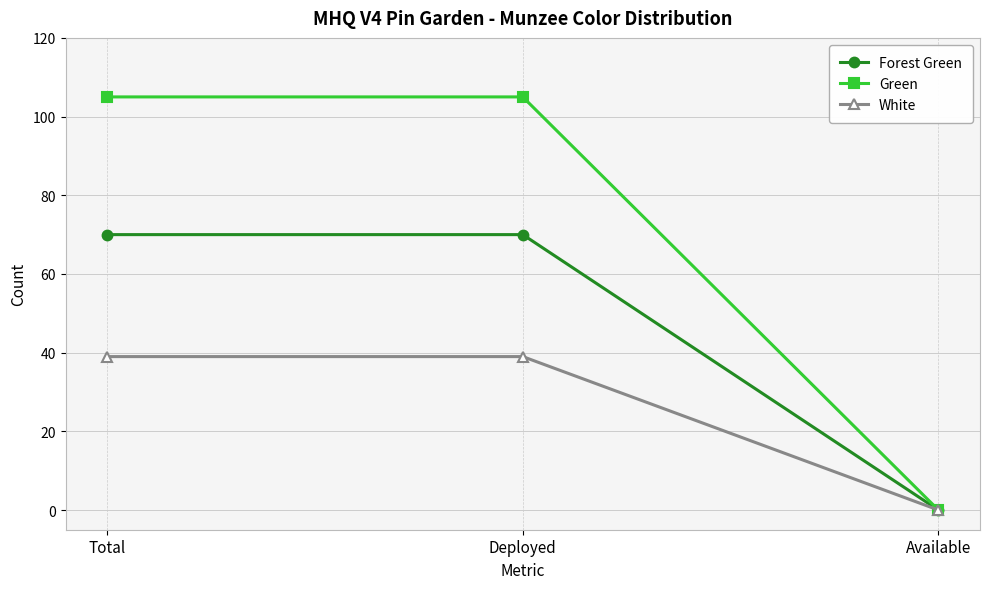

Count the number of data series in this chart.

3